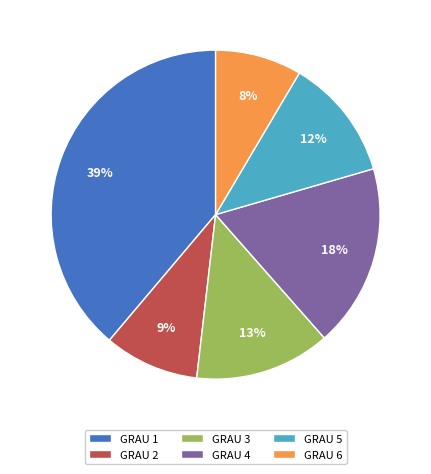

Does GRAU 1 account for over 50% of the chart?

No